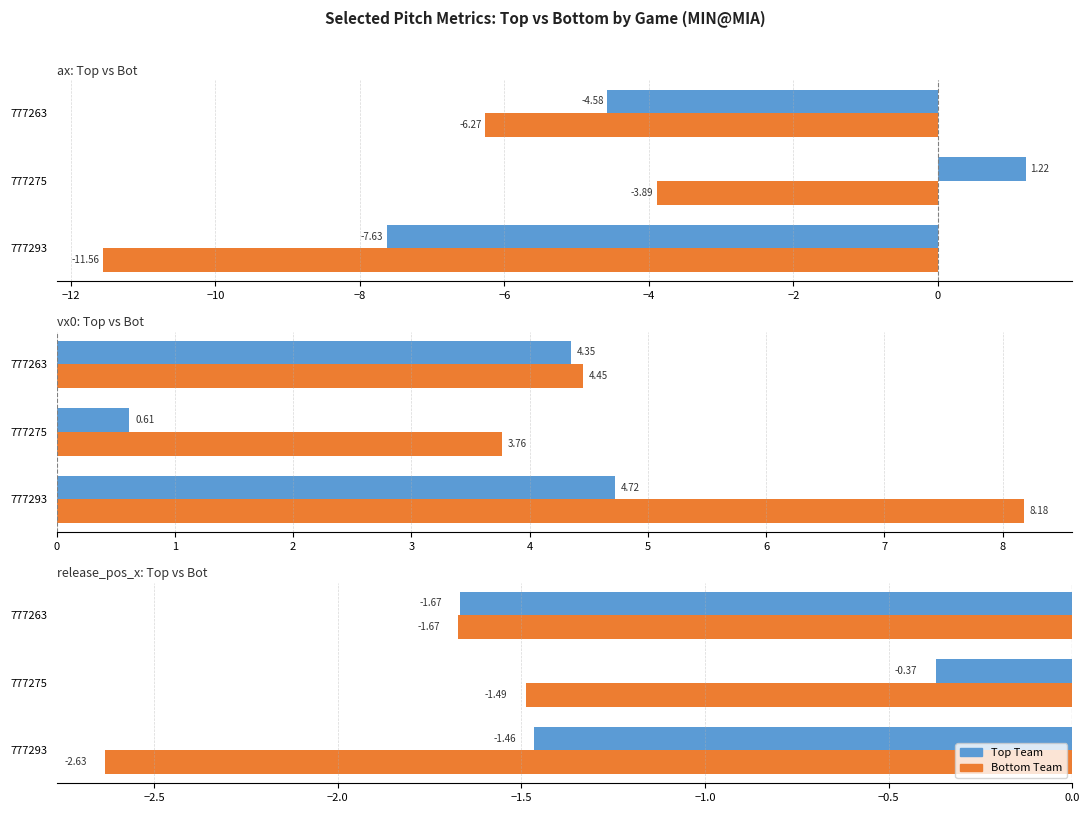

Is the value of Bottom Team at 777275 greater than the value of Top Team at 777275?

No